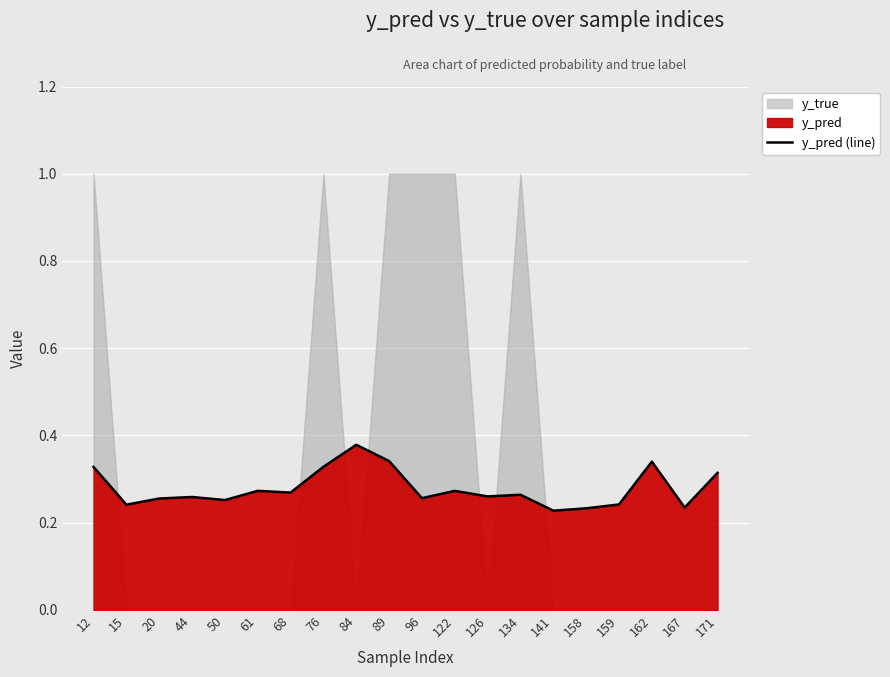

True or false: the data shows 0.3 at 141.

False